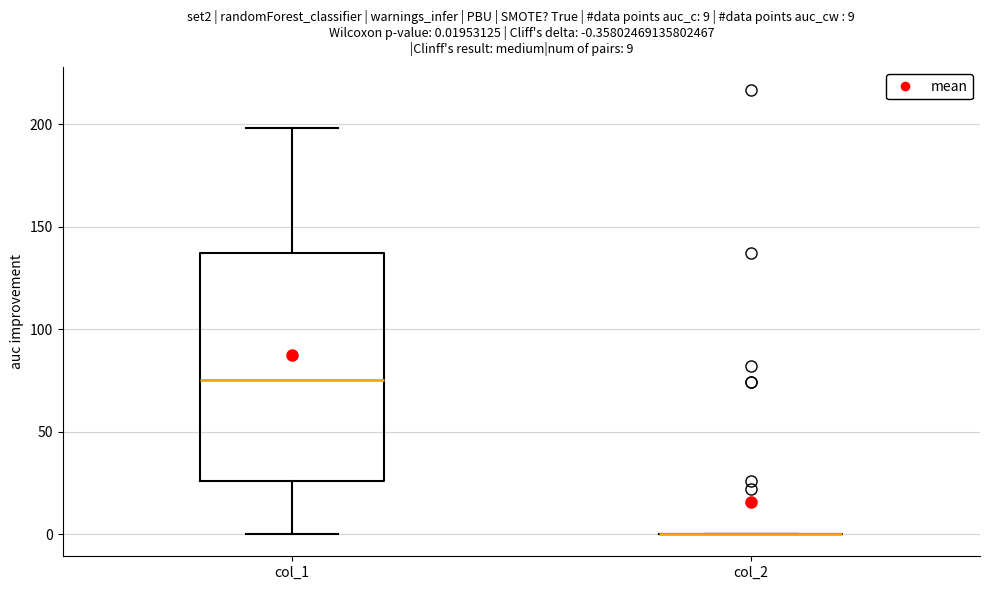

Comparing the boxes themselves (not the whiskers), which one is the tallest?

col_1